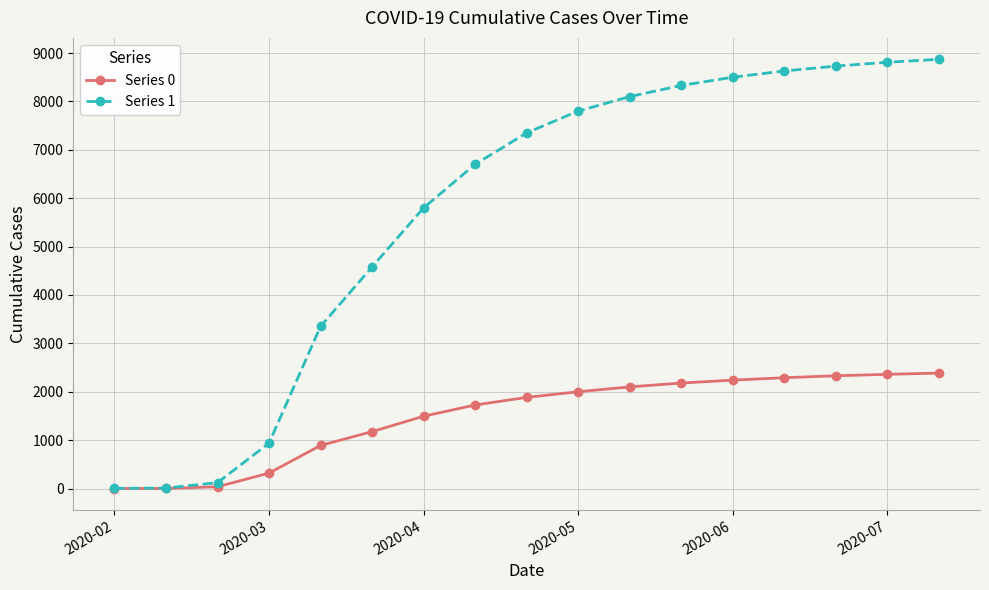

At how many categories does at least one series exceed 579?

14